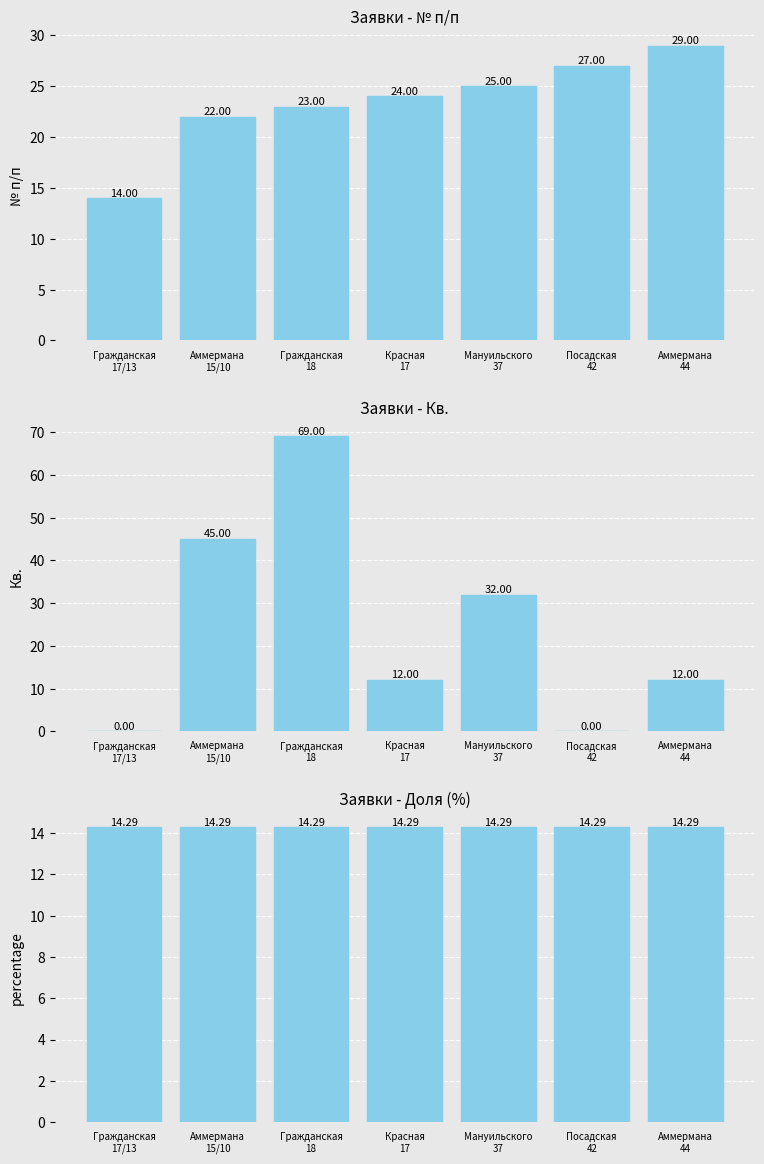

How many data points in № п/п are above 24?

3